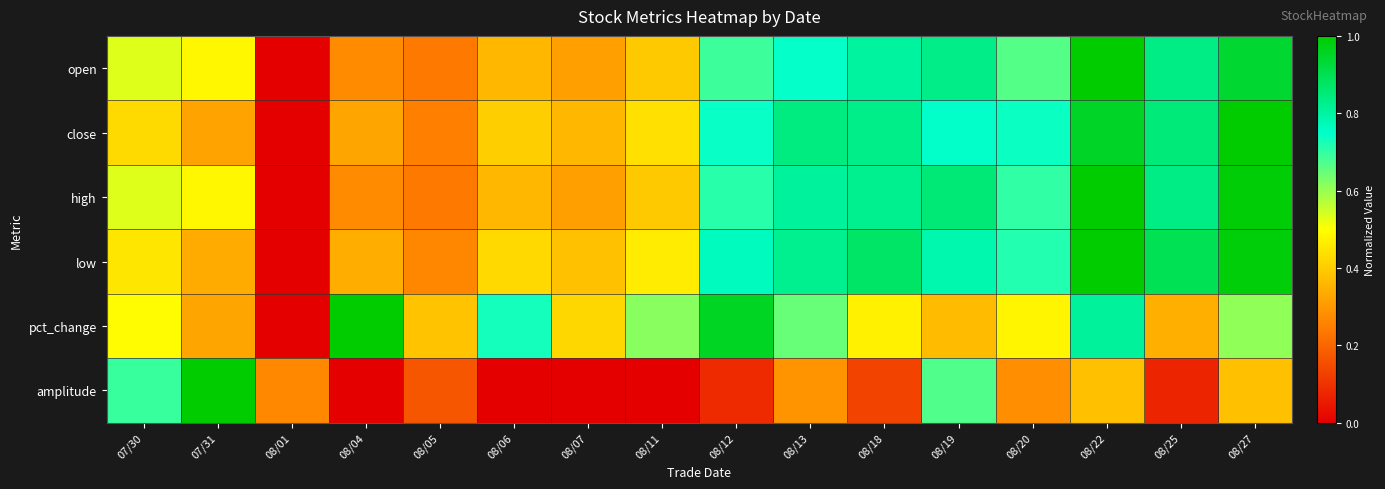

Which has a higher value, 08/12 or 07/30?

08/12